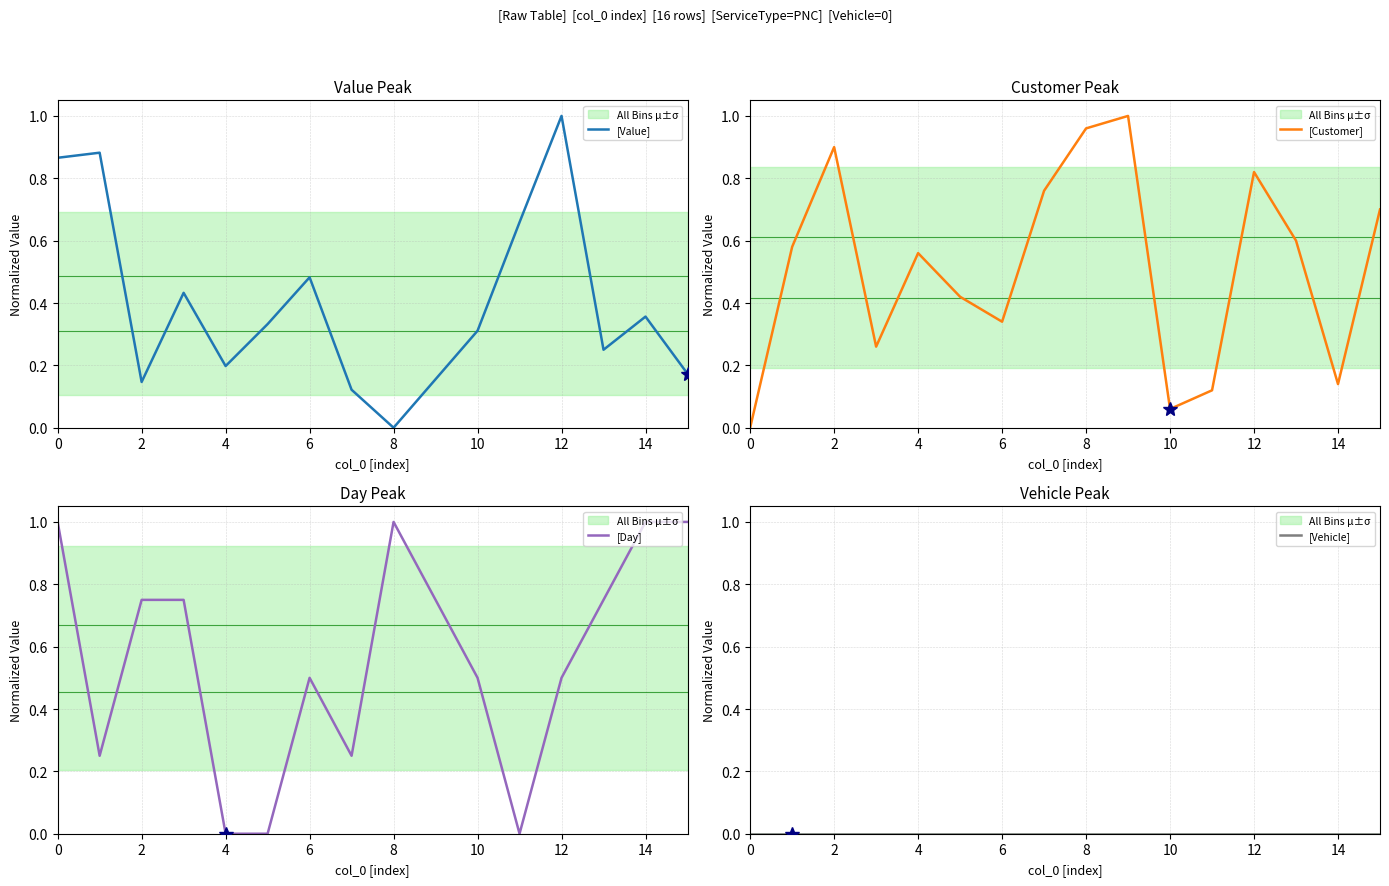

What is the highest value of the [Value] series?

1.0